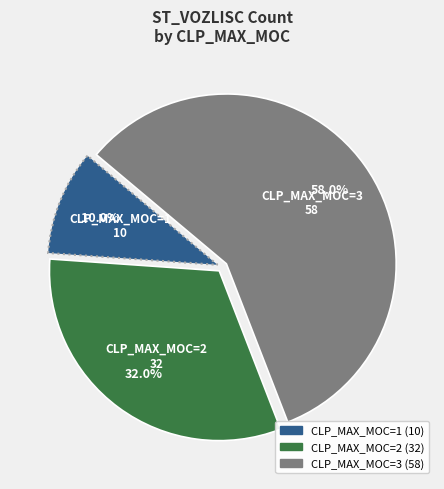

Count the number of slices in the pie.

3